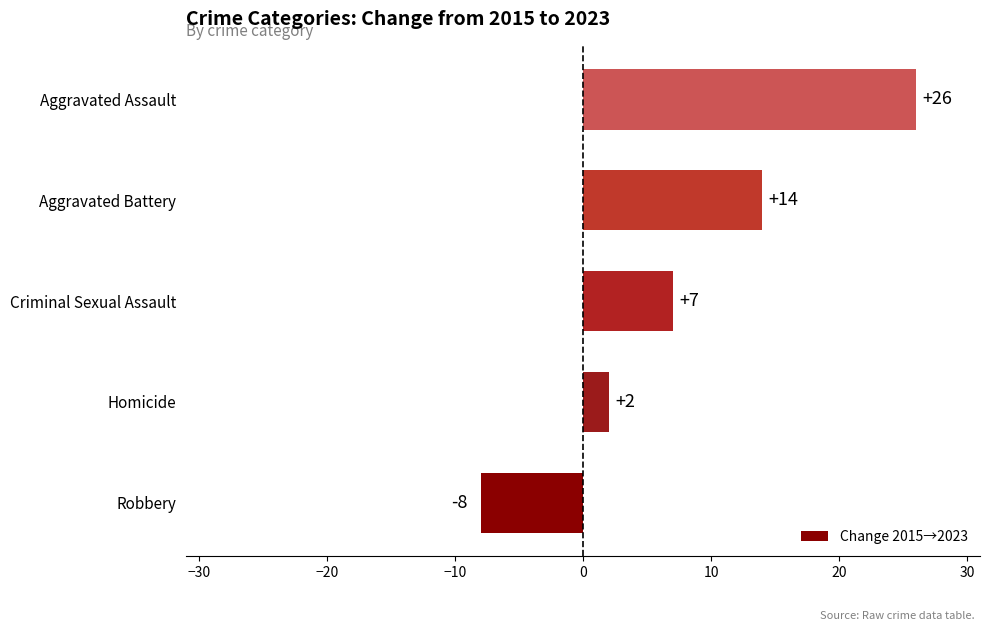

The chart shows a value of 7 at Criminal Sexual Assault. True or false?

True